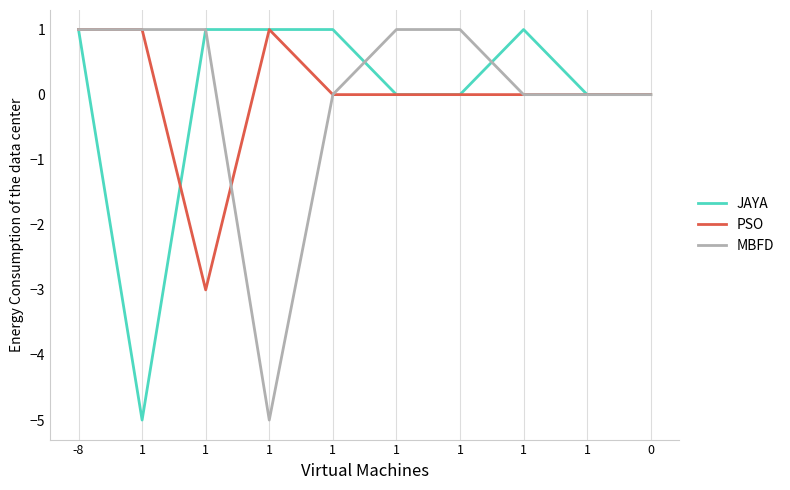

What are all the series names shown in the legend?

JAYA, PSO, MBFD